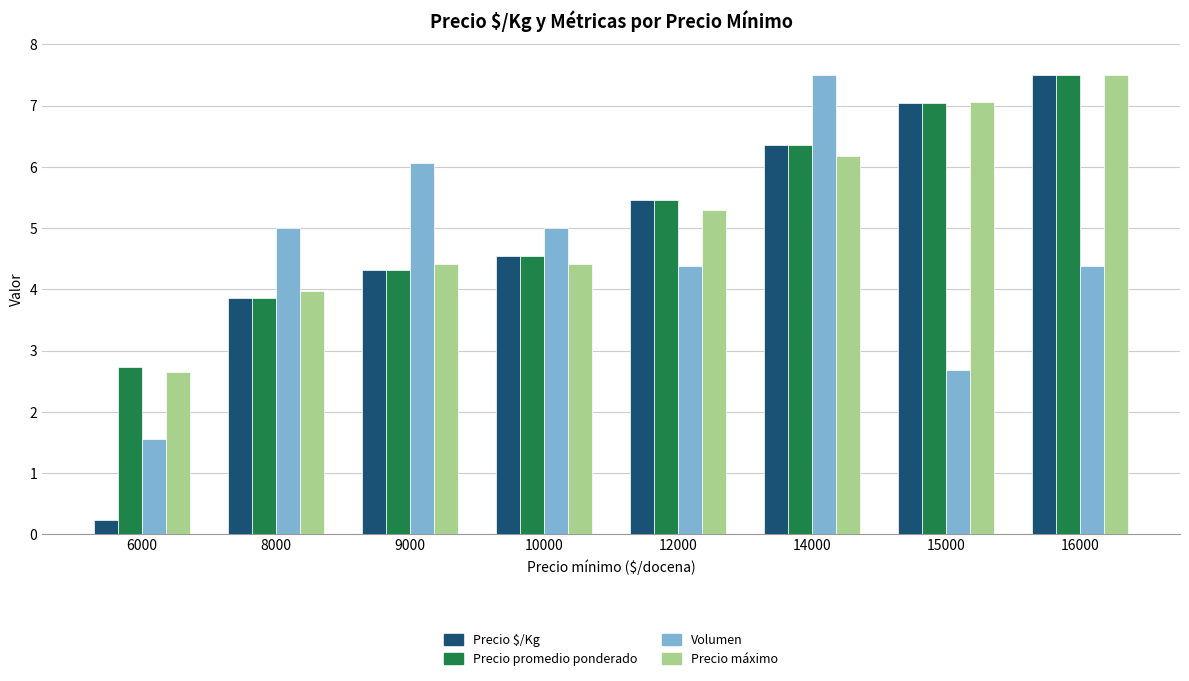

Reading left to right, transcribe all the data shown in this chart.

Precio $/Kg: 6000=0.2	8000=3.9	9000=4.3	10000=4.5	12000=5.5	14000=6.4	15000=7.1	16000=7.5
Precio promedio ponderado: 6000=2.7	8000=3.9	9000=4.3	10000=4.5	12000=5.5	14000=6.4	15000=7.1	16000=7.5
Volumen: 6000=1.6	8000=5.0	9000=6.1	10000=5.0	12000=4.4	14000=7.5	15000=2.7	16000=4.4
Precio máximo: 6000=2.6	8000=4.0	9000=4.4	10000=4.4	12000=5.3	14000=6.2	15000=7.1	16000=7.5